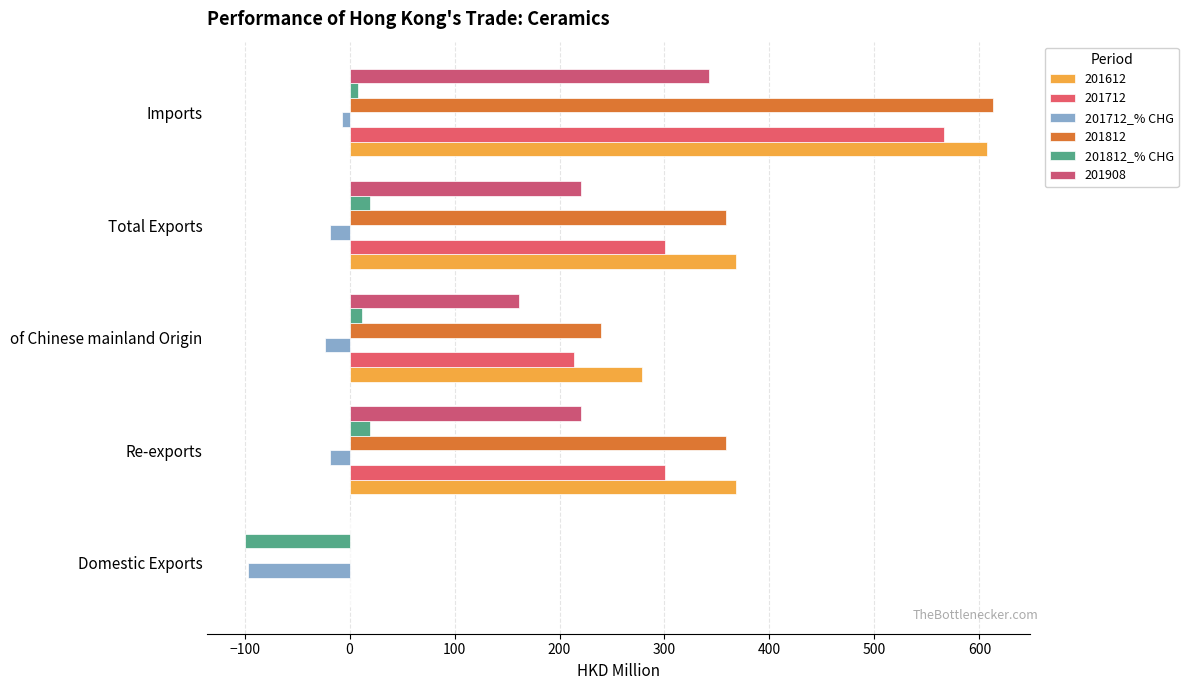

How many data points does each series have?

5